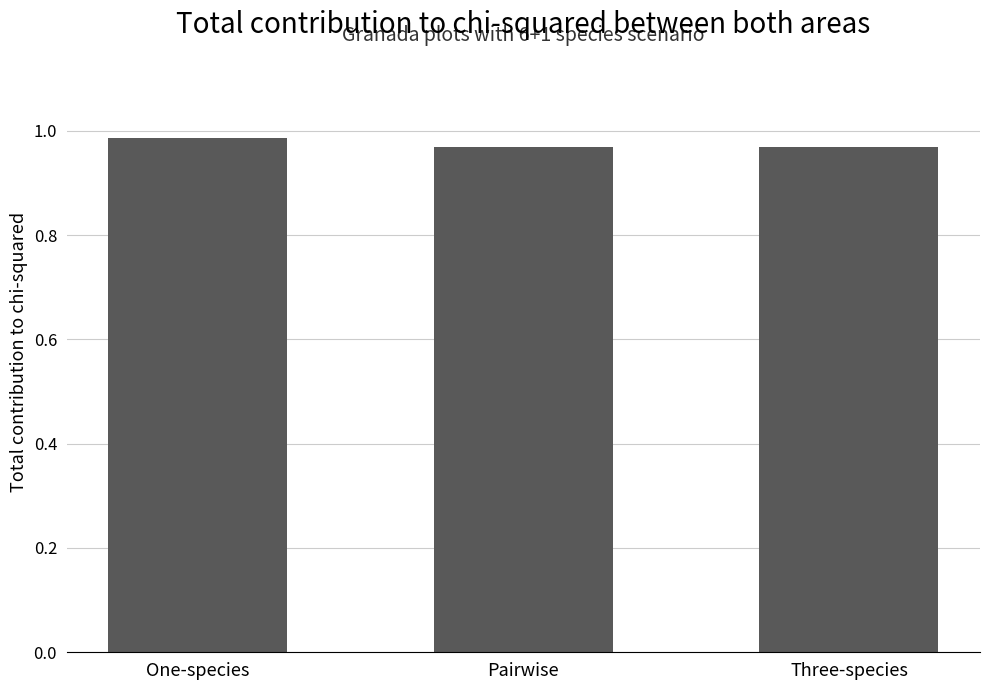

What is the sum of the values at Three-species and One-species?

2.0